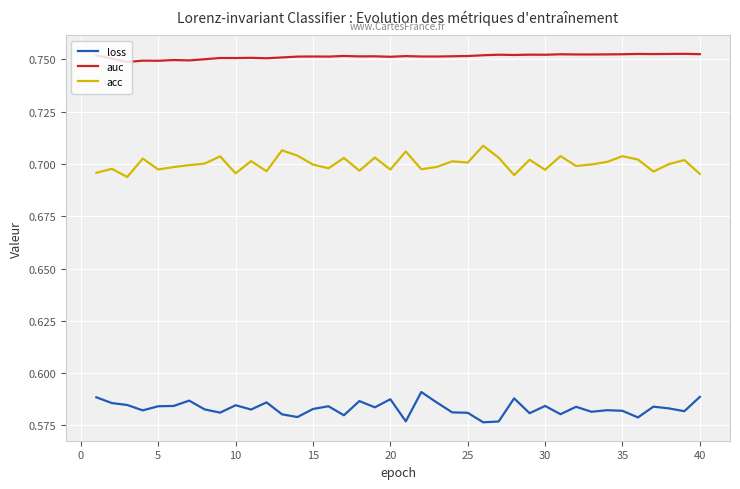

True or false: acc and loss intersect in this chart.

False